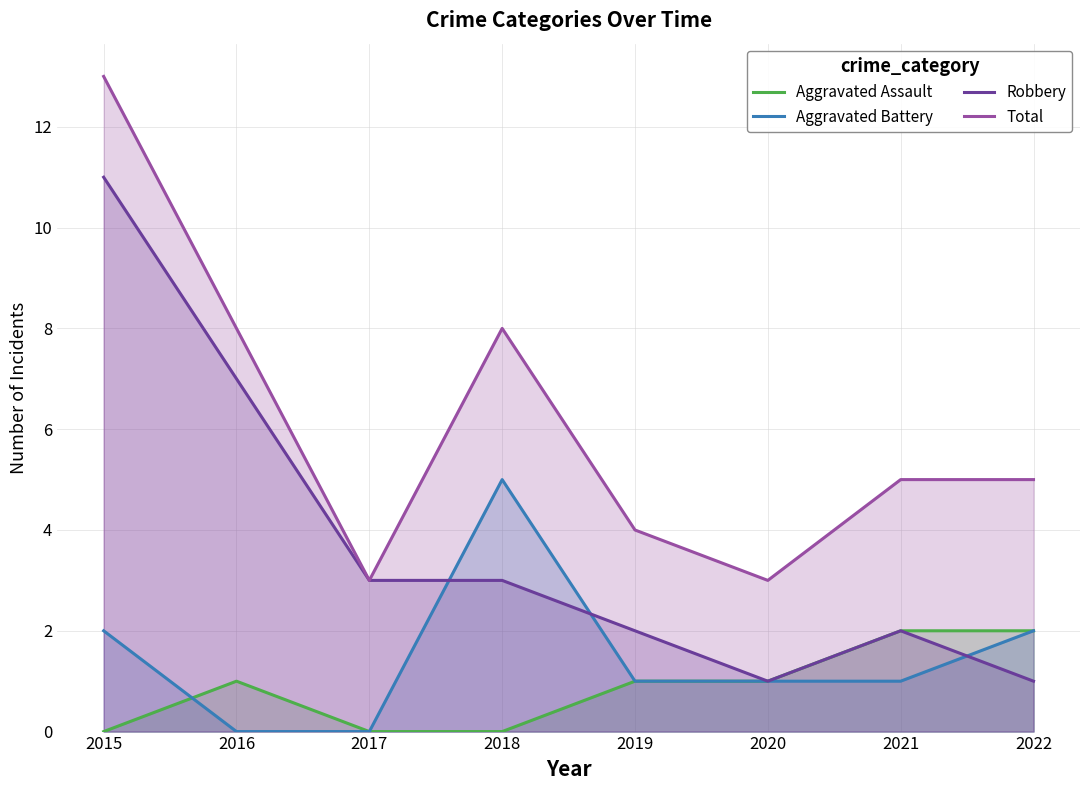

Which has a higher value, 2019 or 2018?

2019